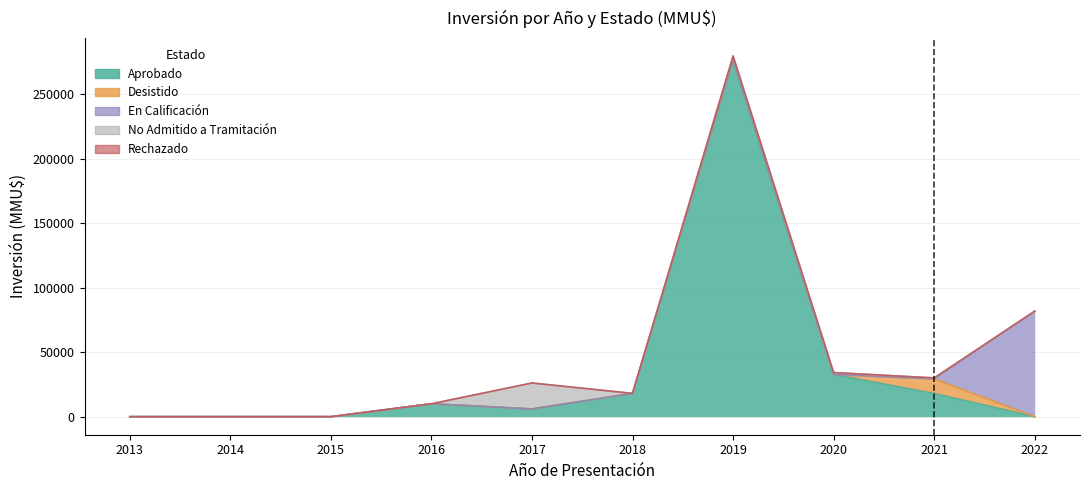

Which series has the widest spread of values?

Aprobado